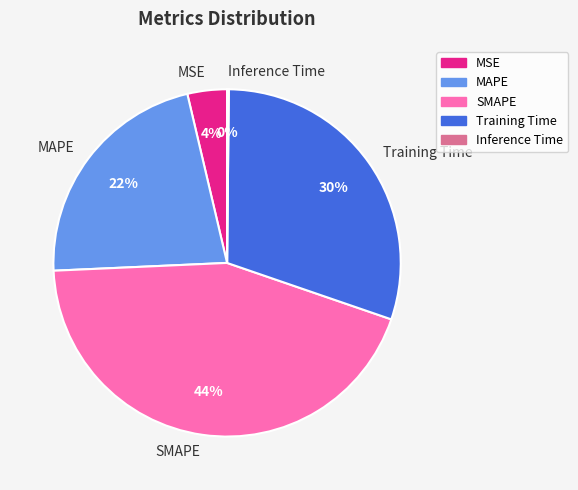

Is there a majority slice in this chart?

No